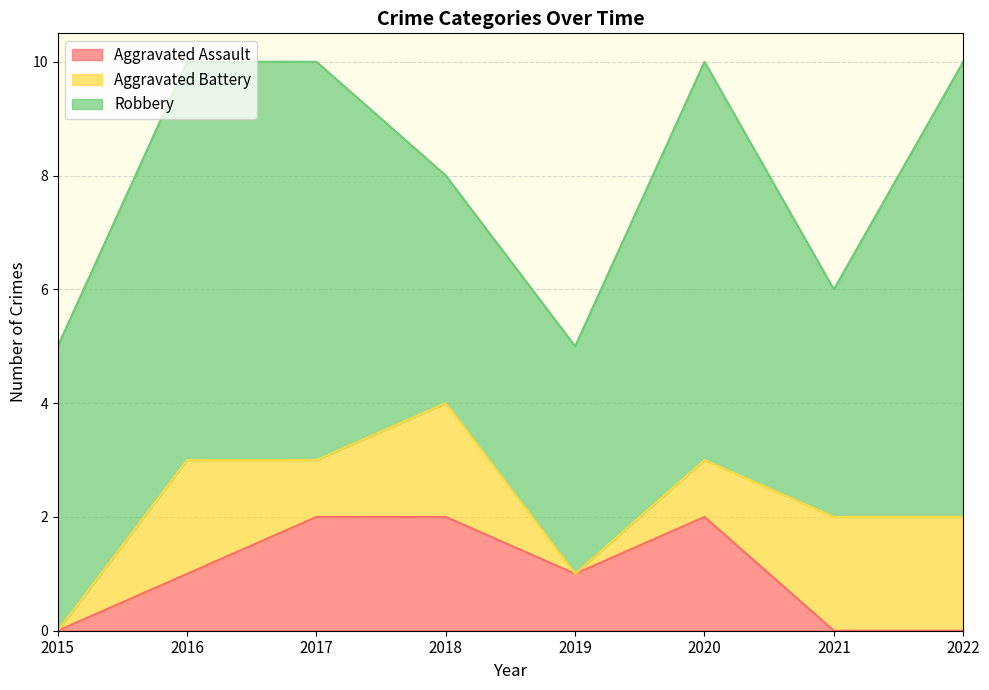

What is the sum of the Robbery values at 2016 and 2015?

12